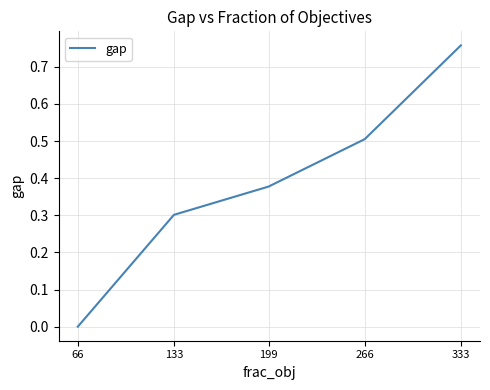

The value at 66 is 0.0. True or false?

True